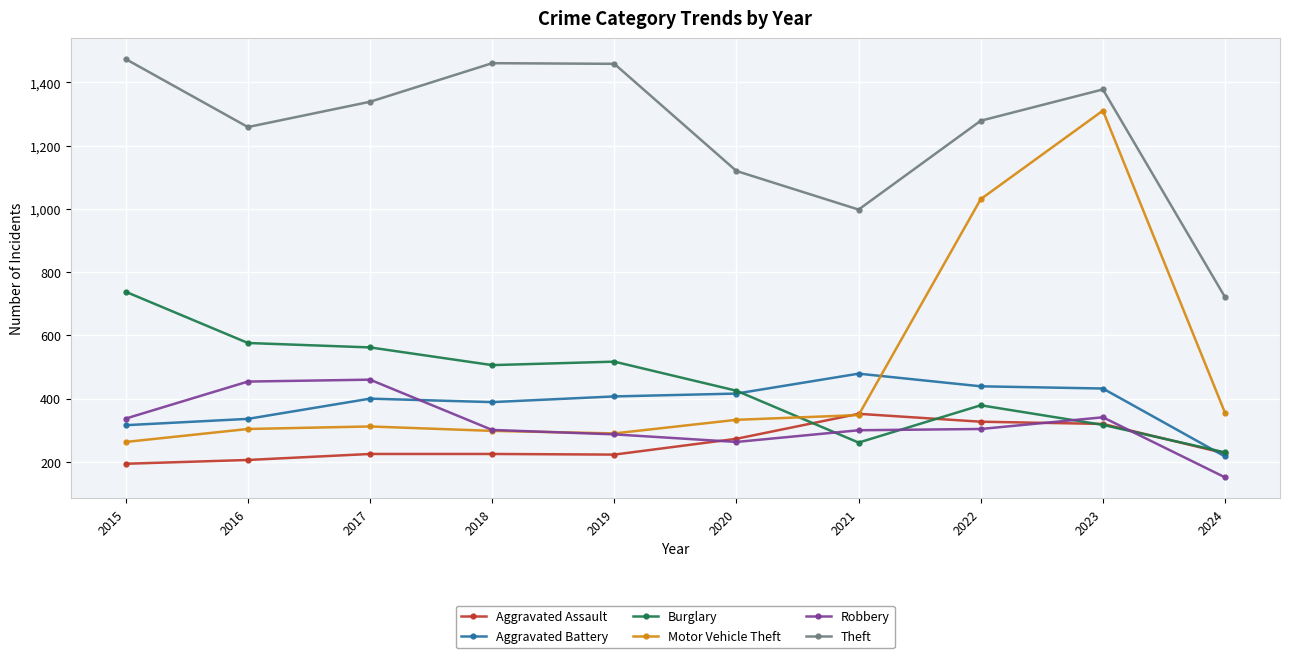

Does the chart have visible grid lines?

Yes